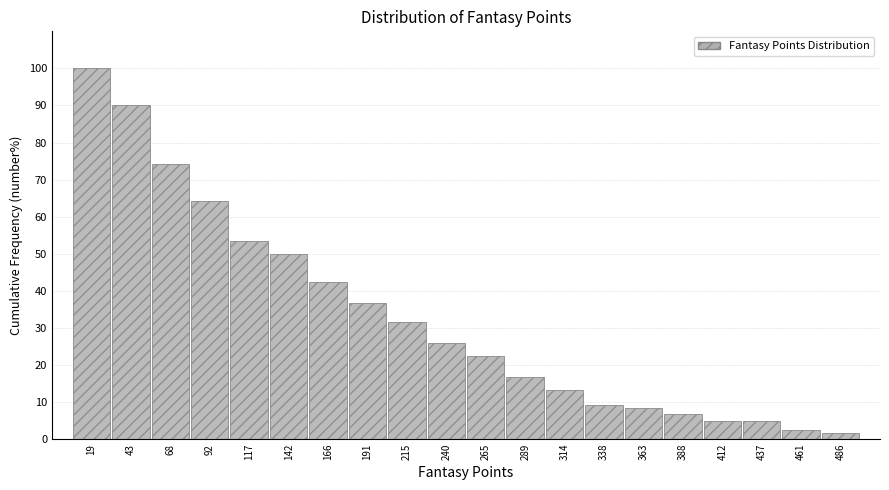

Reading left to right, what are all the values shown in this chart?

100.0	90.0	74.2	64.2	53.3	50.0	42.5	36.7	31.7	25.8	22.5	16.7	13.3	9.2	8.3	6.7	5.0	5.0	2.5	1.7